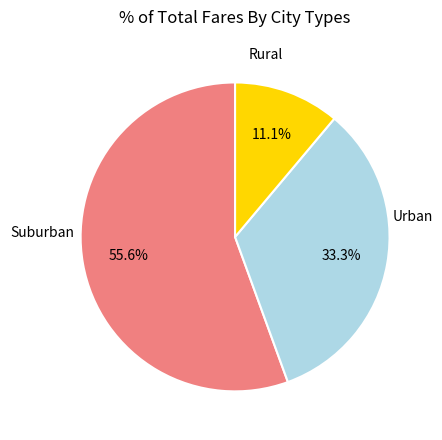

Is there any slice that represents more than half of the pie?

Yes